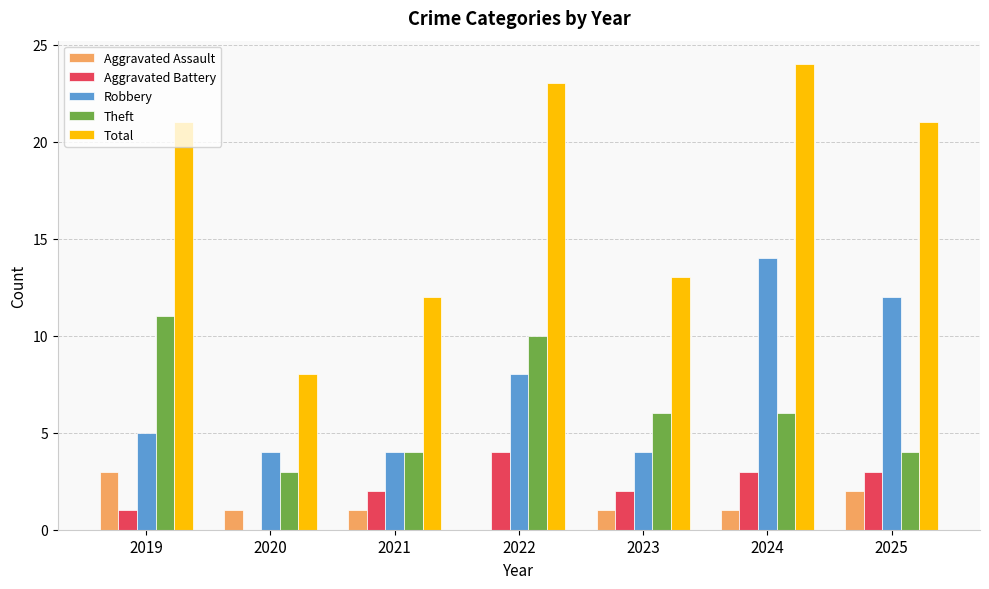

At which label is Robbery closest to 9?

2022